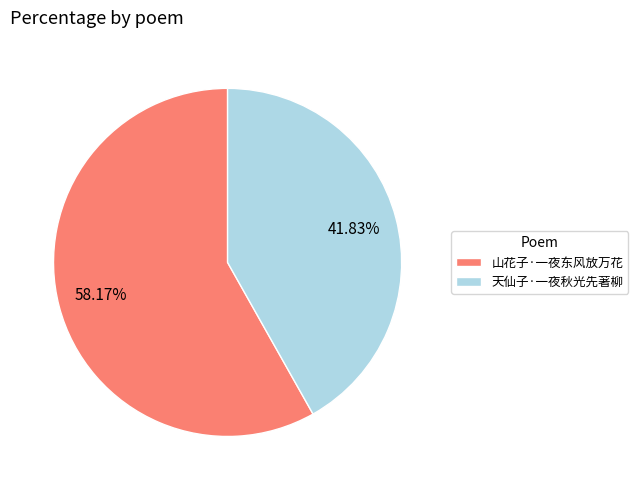

Rank the categories by value from lowest to highest.

天仙子·一夜秋光先著柳, 山花子·一夜东风放万花